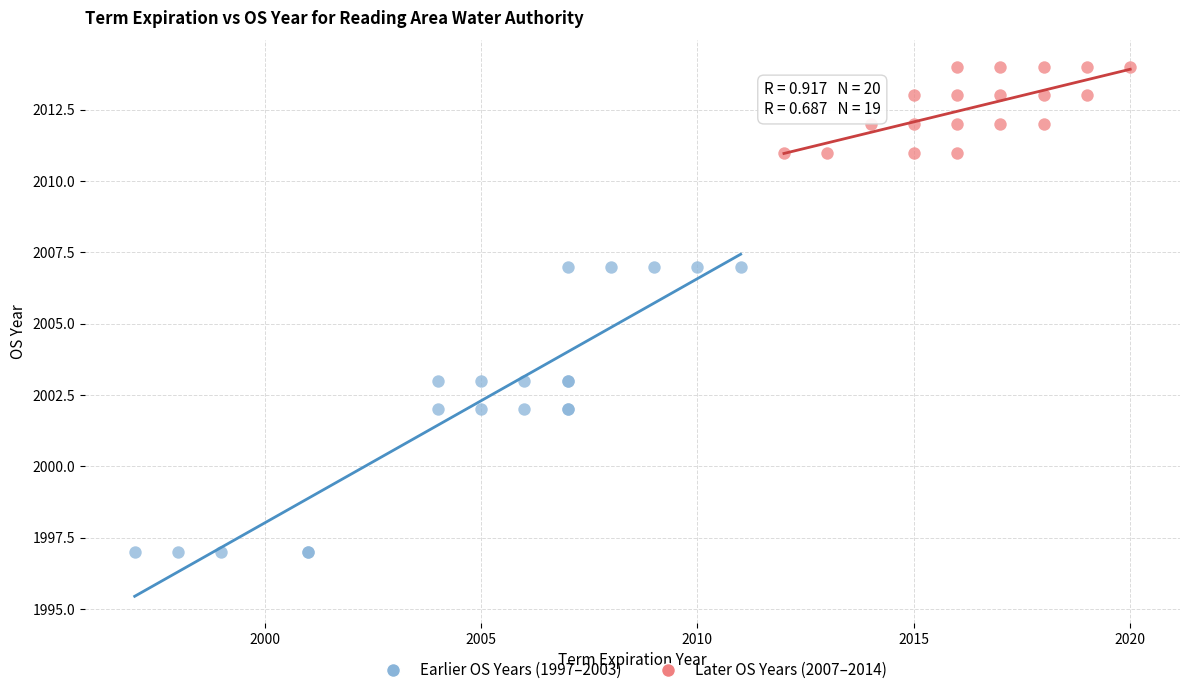

Which series has the widest spread of Y values?

Earlier OS Years (1997–2003)